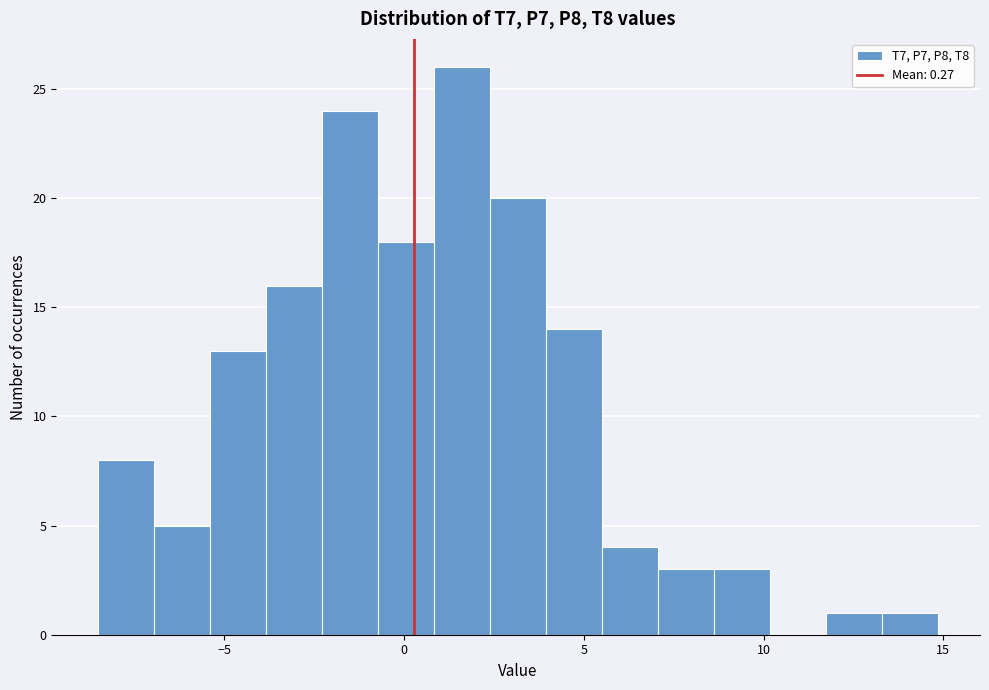

Read against the x-axis, roughly where is the centre of the tallest bar?

1.5